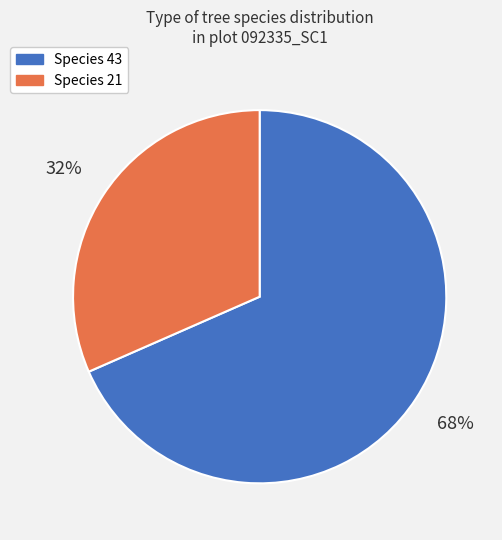

Do Species 43 and Species 21 together represent more than half of the pie?

Yes